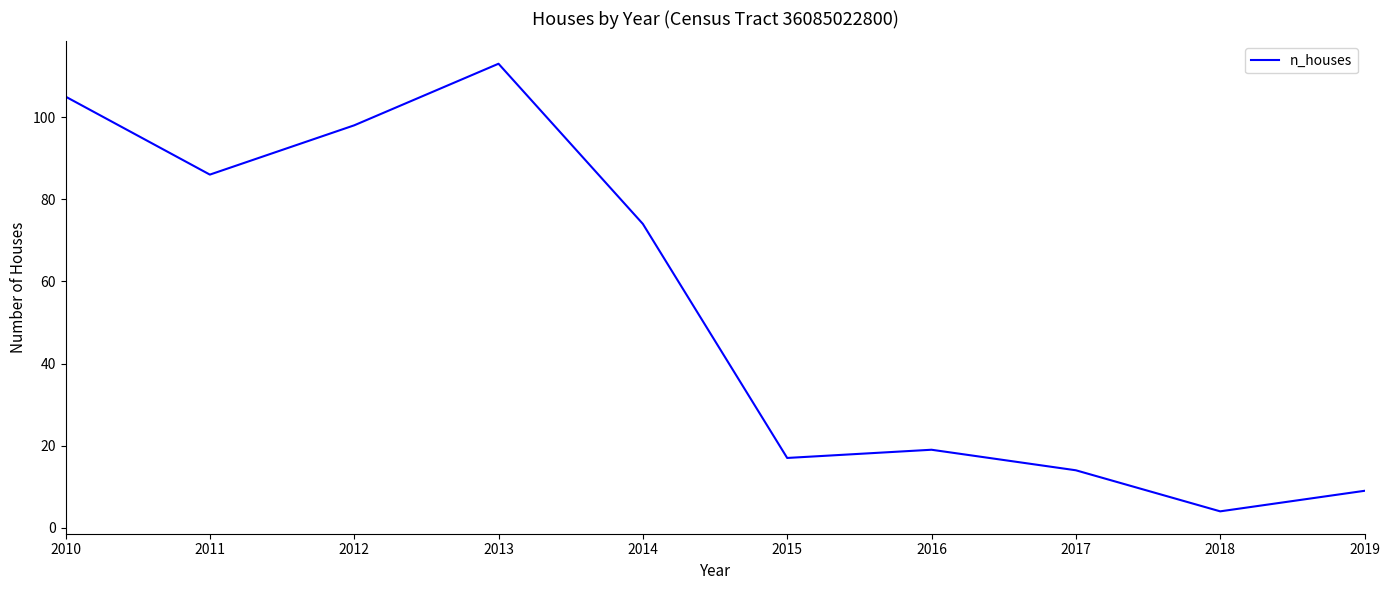

What is the approximate value at 2019?

9